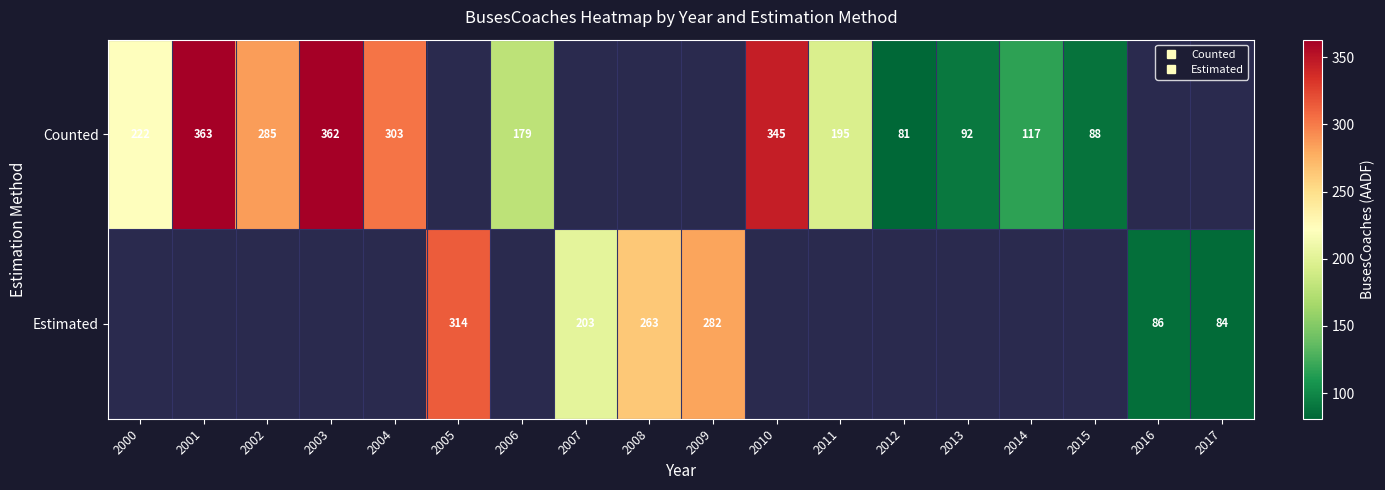

How many positive values does the Counted series have?

12